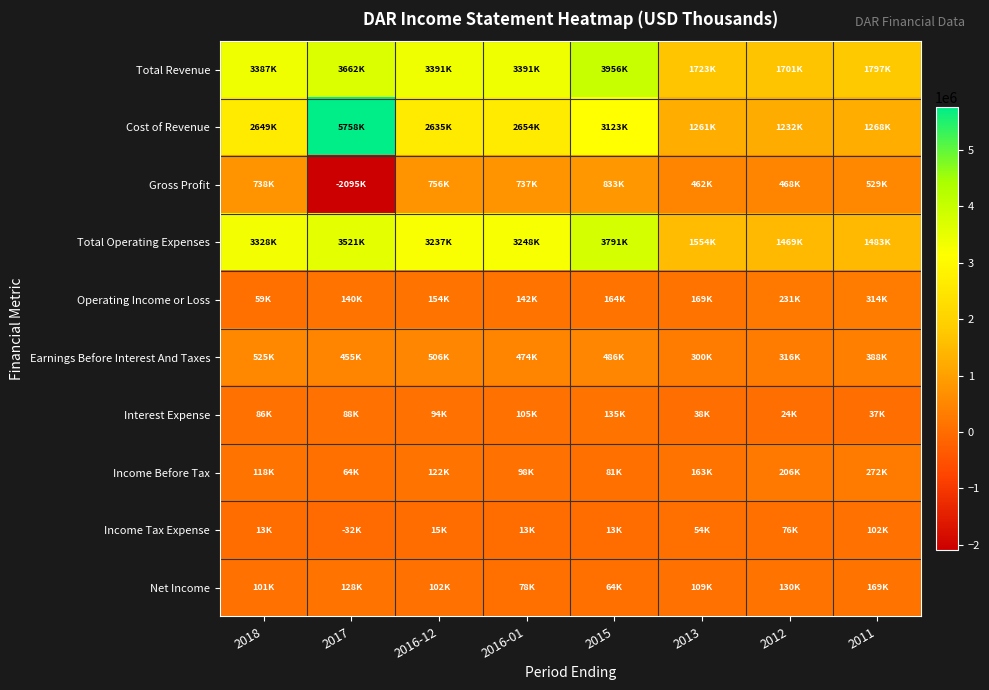

Reading left to right, extract all data points from this chart.

Total Revenue: 2018=3387700	2017=3662300	2016-12=3391900	2016-01=3391300	2015=3956400	2013=1723600	2012=1701400	2011=1797200
Cost of Revenue: 2018=2649500	2017=5758200	2016-12=2635300	2016-01=2654000	2015=3123200	2013=1261100	2012=1232600	2011=1268200
Gross Profit: 2018=738200	2017=-2095900	2016-12=756600	2016-01=737200	2015=833300	2013=462400	2012=468800	2011=529000
Total Operating Expenses: 2018=3328600	2017=3521900	2016-12=3237200	2016-01=3248600	2015=3791900	2013=1554000	2012=1469700	2011=1483300
Operating Income or Loss: 2018=59200	2017=140300	2016-12=154700	2016-01=142600	2015=164500	2013=169600	2012=231700	2011=314000
Earnings Before Interest And Taxes: 2018=525600	2017=455200	2016-12=506600	2016-01=474200	2015=486400	2013=300600	2012=316200	2011=388400
Interest Expense: 2018=86400	2017=88900	2016-12=94200	2016-01=105500	2015=135400	2013=38100	2012=24100	2011=37200
Income Before Tax: 2018=118000	2017=64200	2016-12=122500	2016-01=98800	2015=81500	2013=163700	2012=206800	2011=272300
Income Tax Expense: 2018=13700	2017=-32500	2016-12=15300	2016-01=13500	2015=13100	2013=54700	2012=76000	2011=102900
Net Income: 2018=101500	2017=128500	2016-12=102300	2016-01=78500	2015=64200	2013=109000	2012=130800	2011=169400